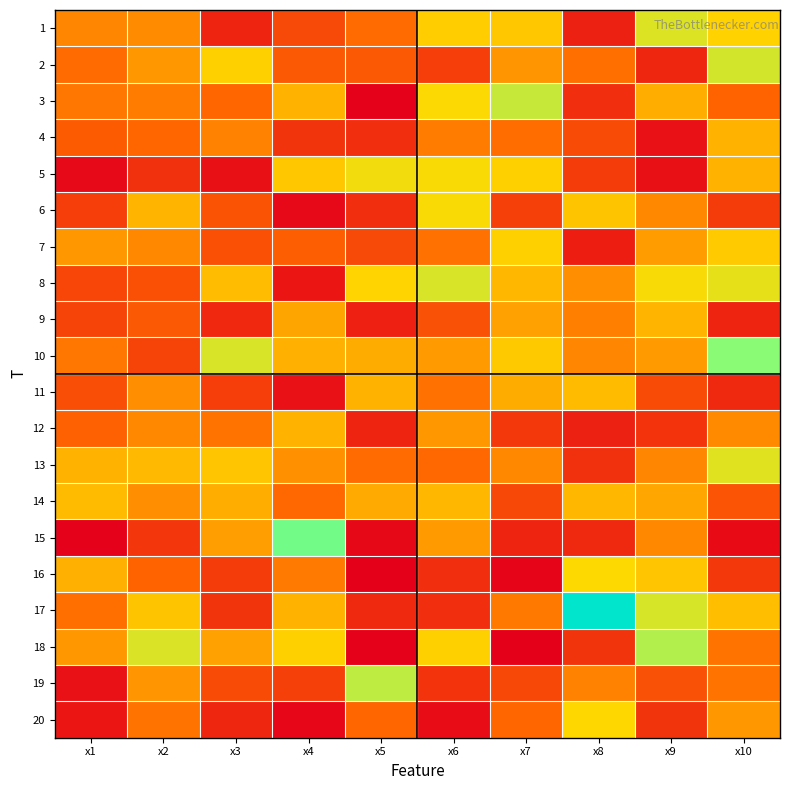

At which category is the sum across all series the highest?

x10